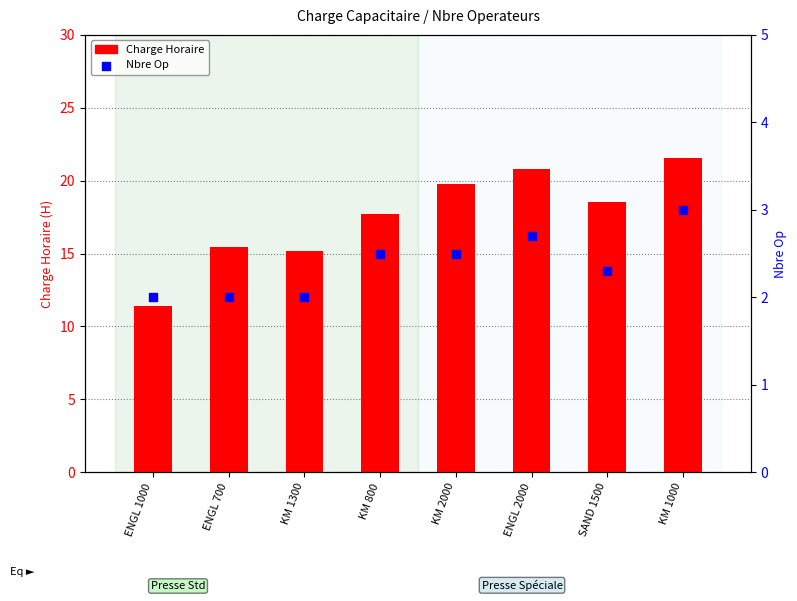

Which series reaches the maximum Y coordinate?

Charge Horaire